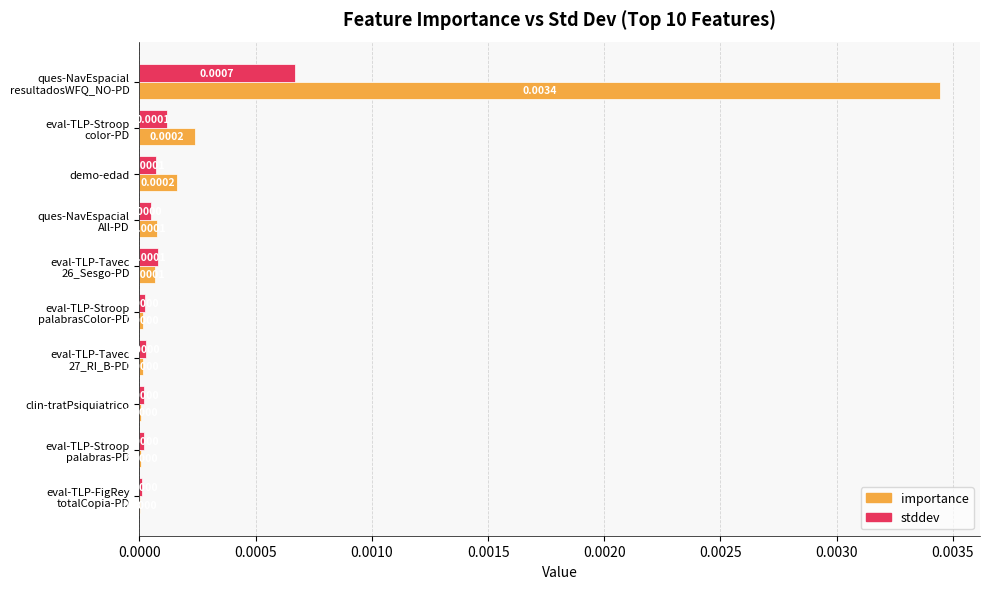

Which series has the largest total across all categories?

importance